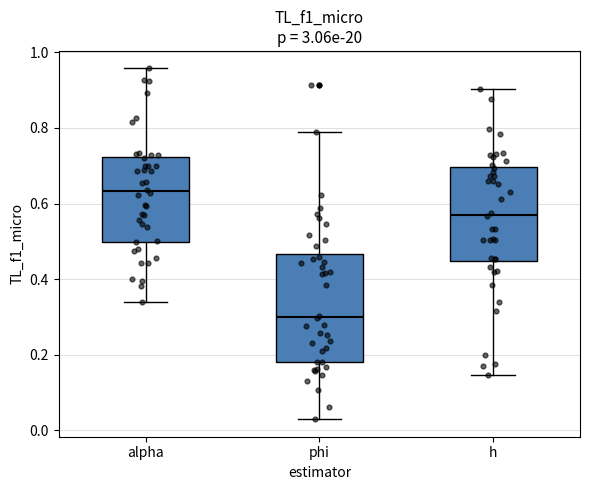

Which box's median line is the highest?

alpha